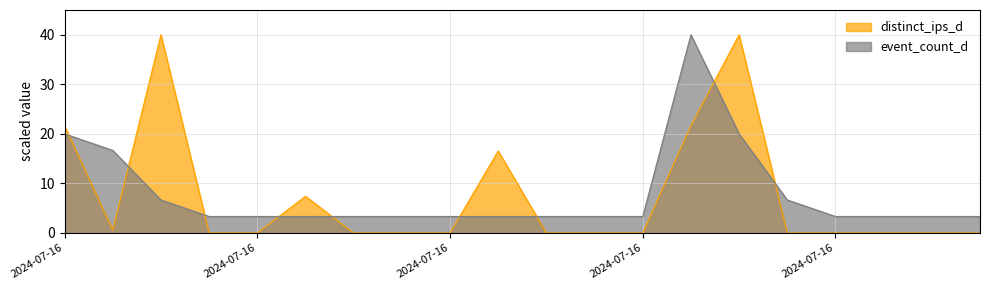

Which series has the largest range (max minus min)?

distinct_ips_d